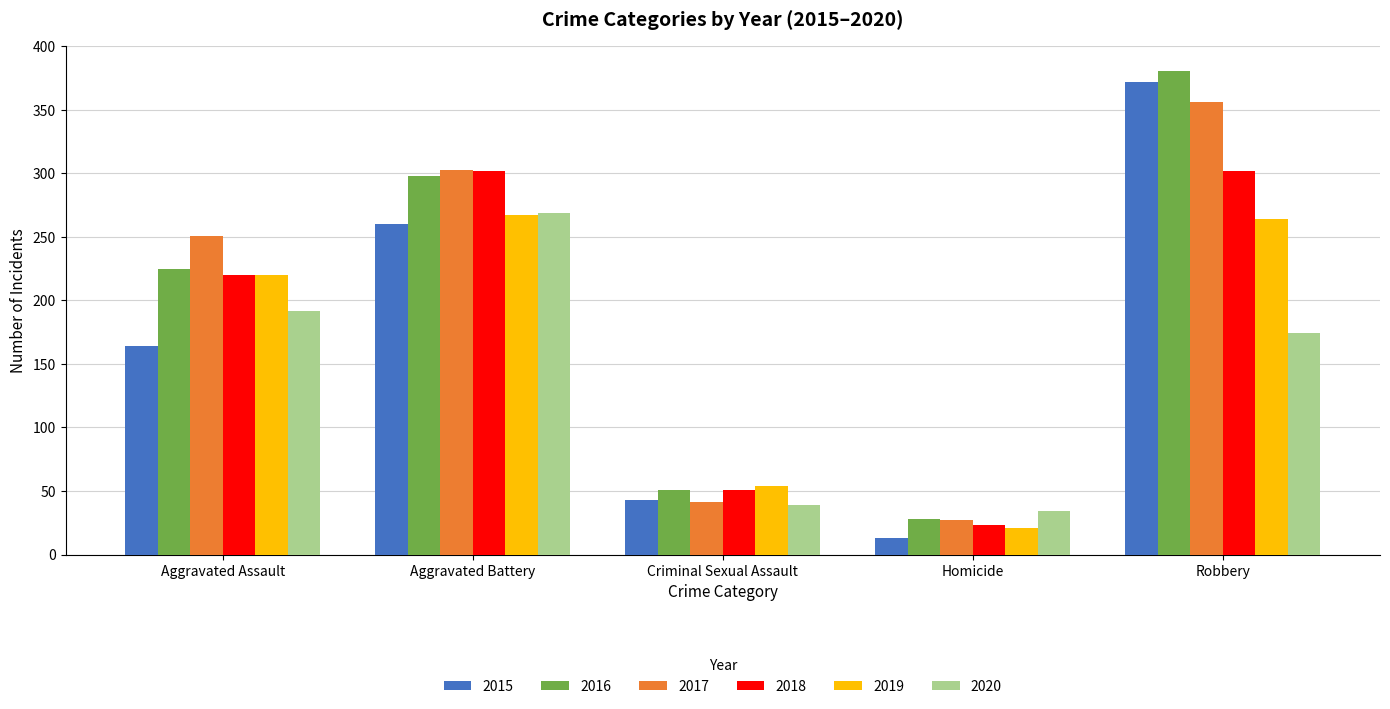

Is it true that 2016 equals 298 at Aggravated Battery?

True